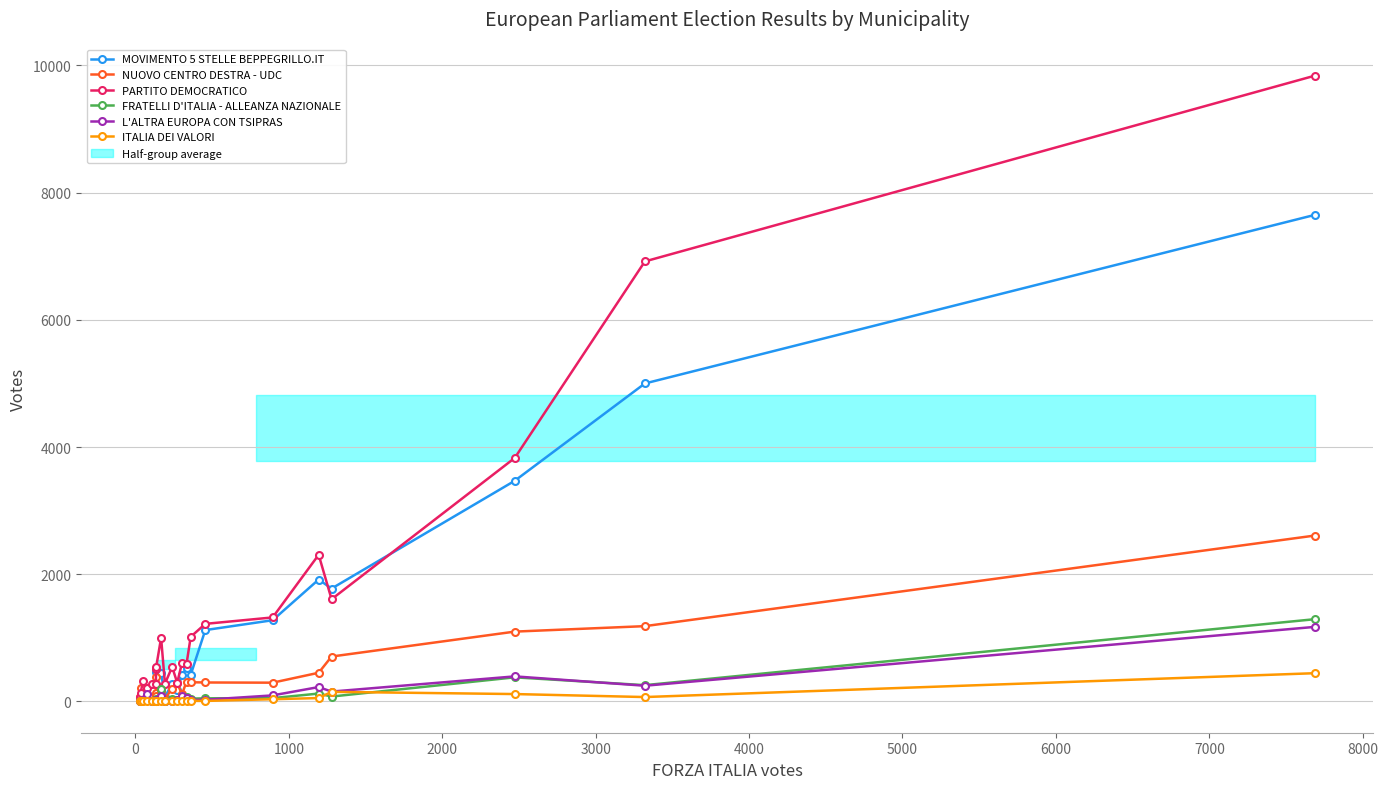

Count the number of categories in the chart.

22